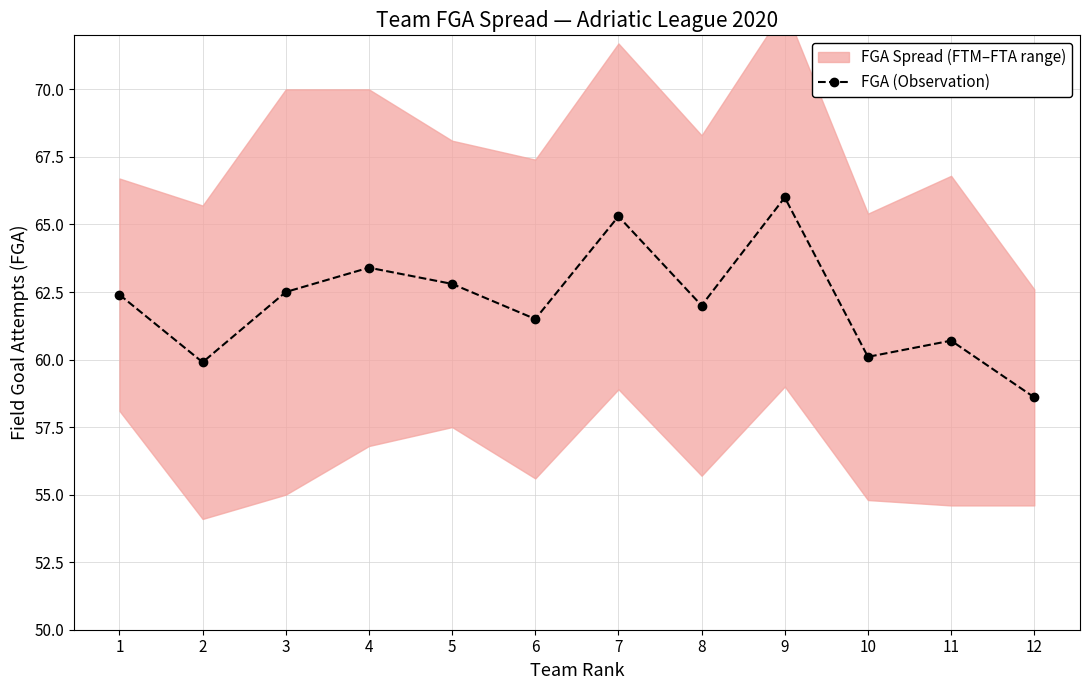

List the labels in order of value, largest first.

9, 7, 4, 5, 3, 1, 8, 6, 11, 10, 2, 12